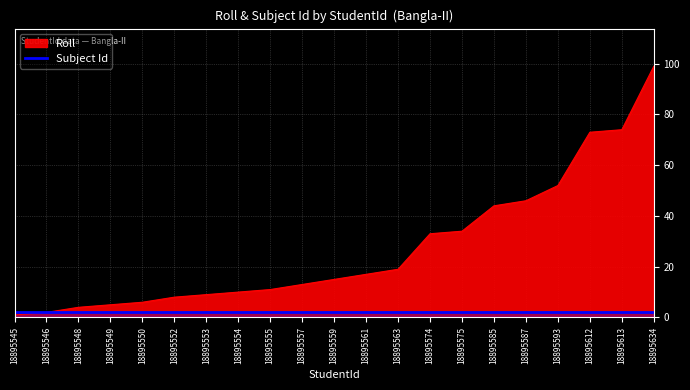

Where does the data first go above 15?

18895561